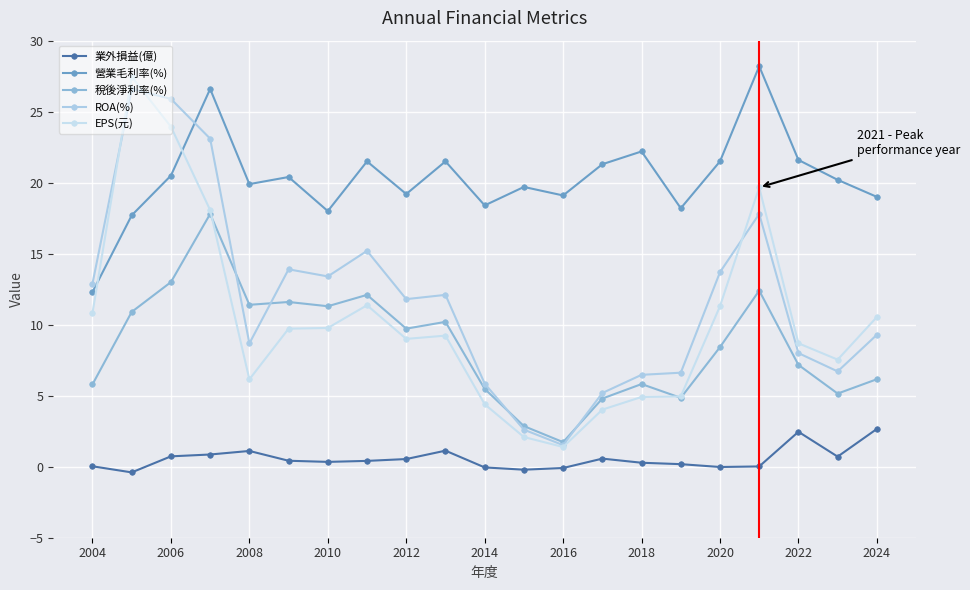

Does the chart have visible grid lines?

Yes